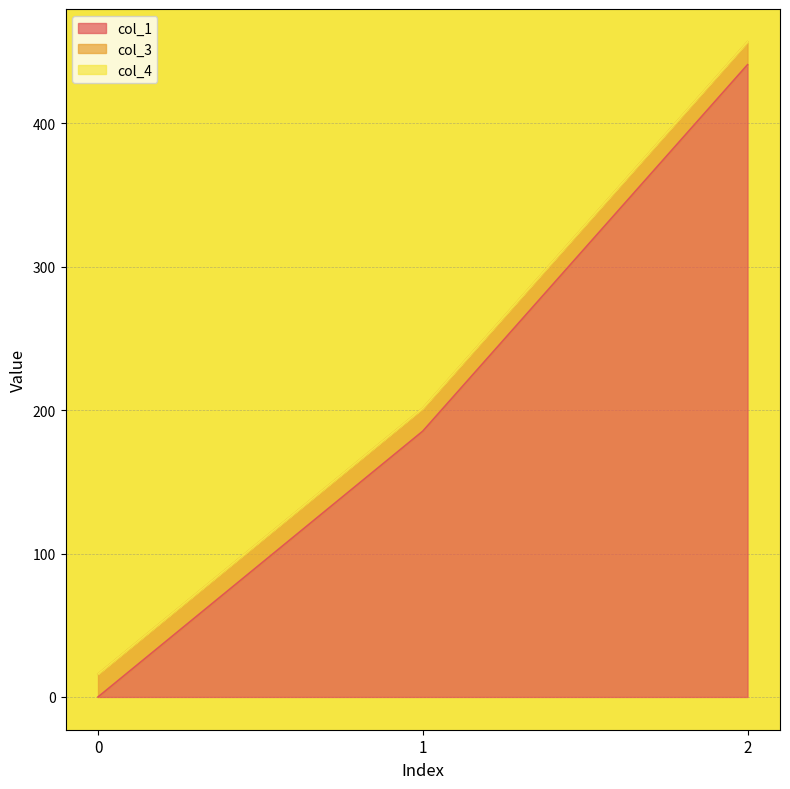

Reading left to right, list all the values displayed in this chart.

col_1: 0.0	185.3	440.8
col_3: 16.0	16.0	16.0
col_4: 0.0	0.0	0.0